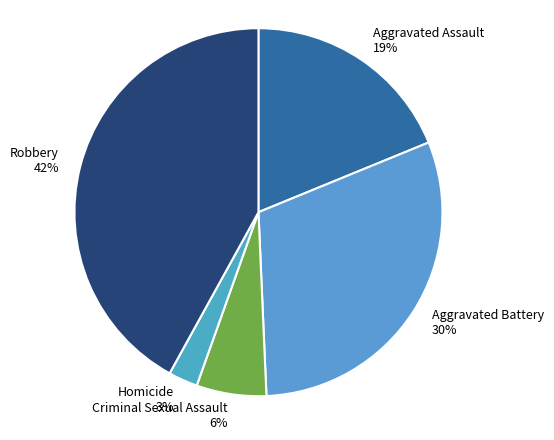

The Homicide slice represents 3% of the pie. True or false?

True